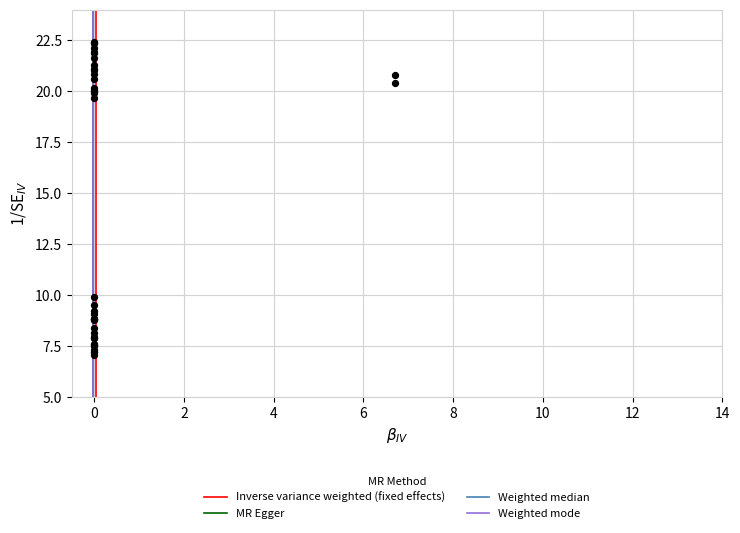

What Y value in the scatter plot is closest to 14?

9.9